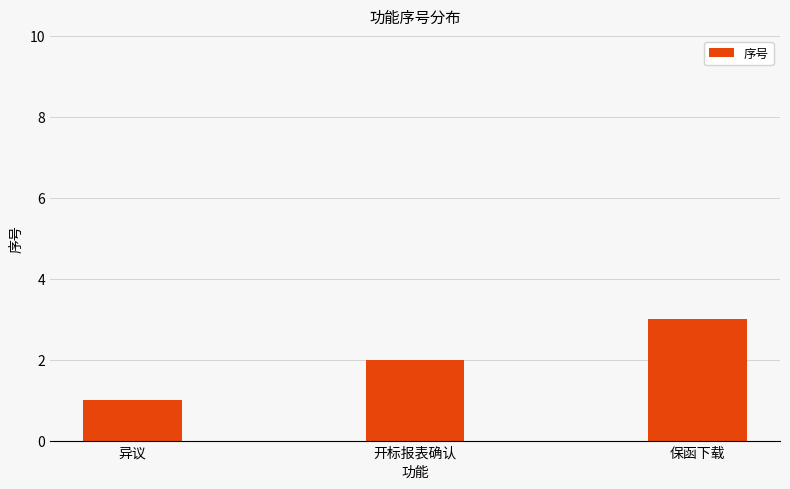

What is the label of the 3rd bar from the left?

保函下载